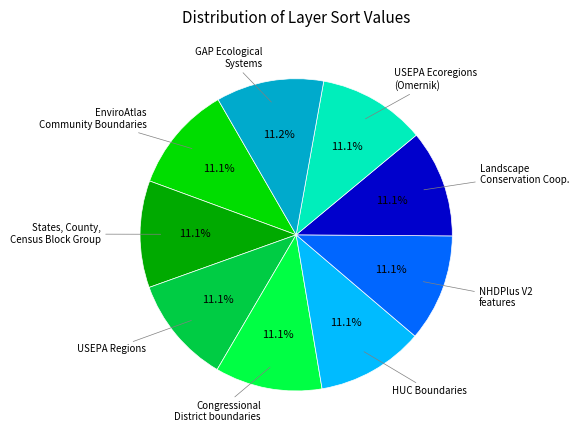

Is there any slice that represents more than half of the pie?

No